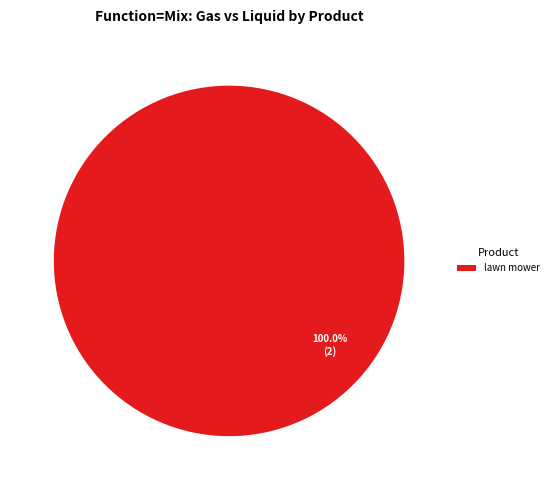

Rank the categories by value from highest to lowest.

lawn mower